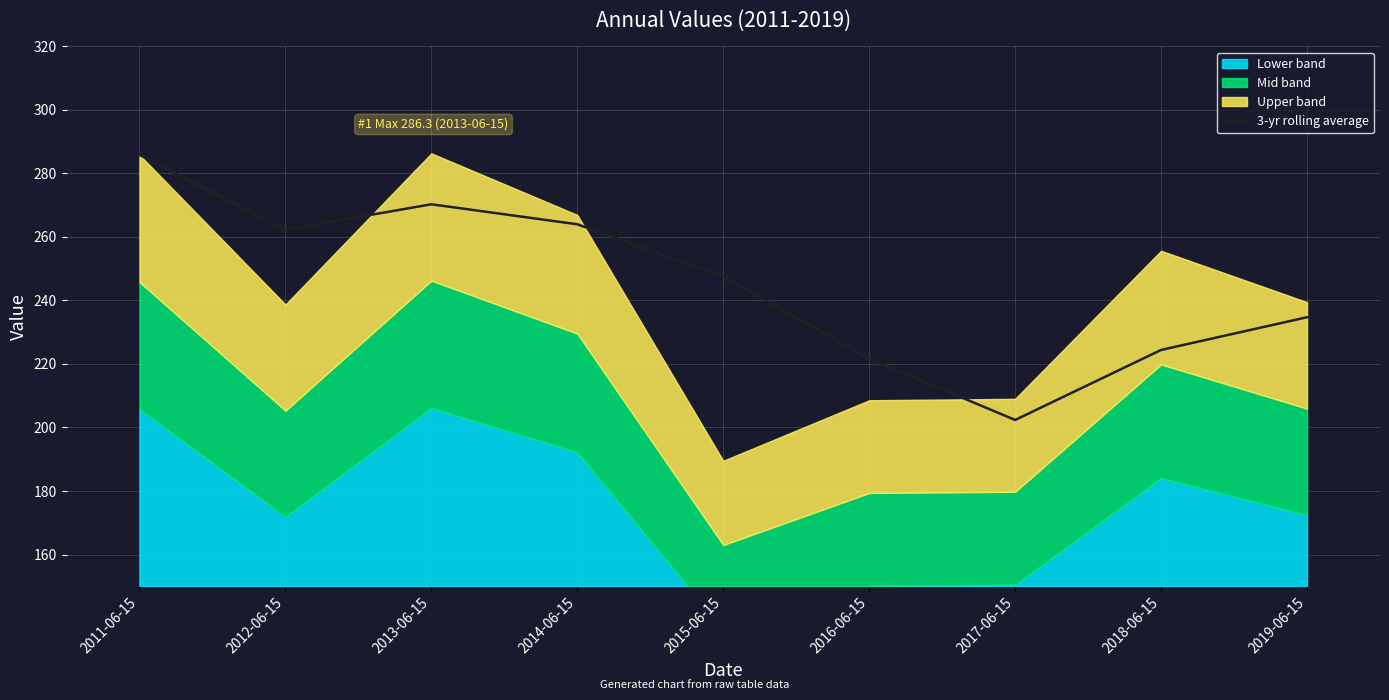

What is the difference between the values at 2012-06-15 and 2013-06-15?

8.0